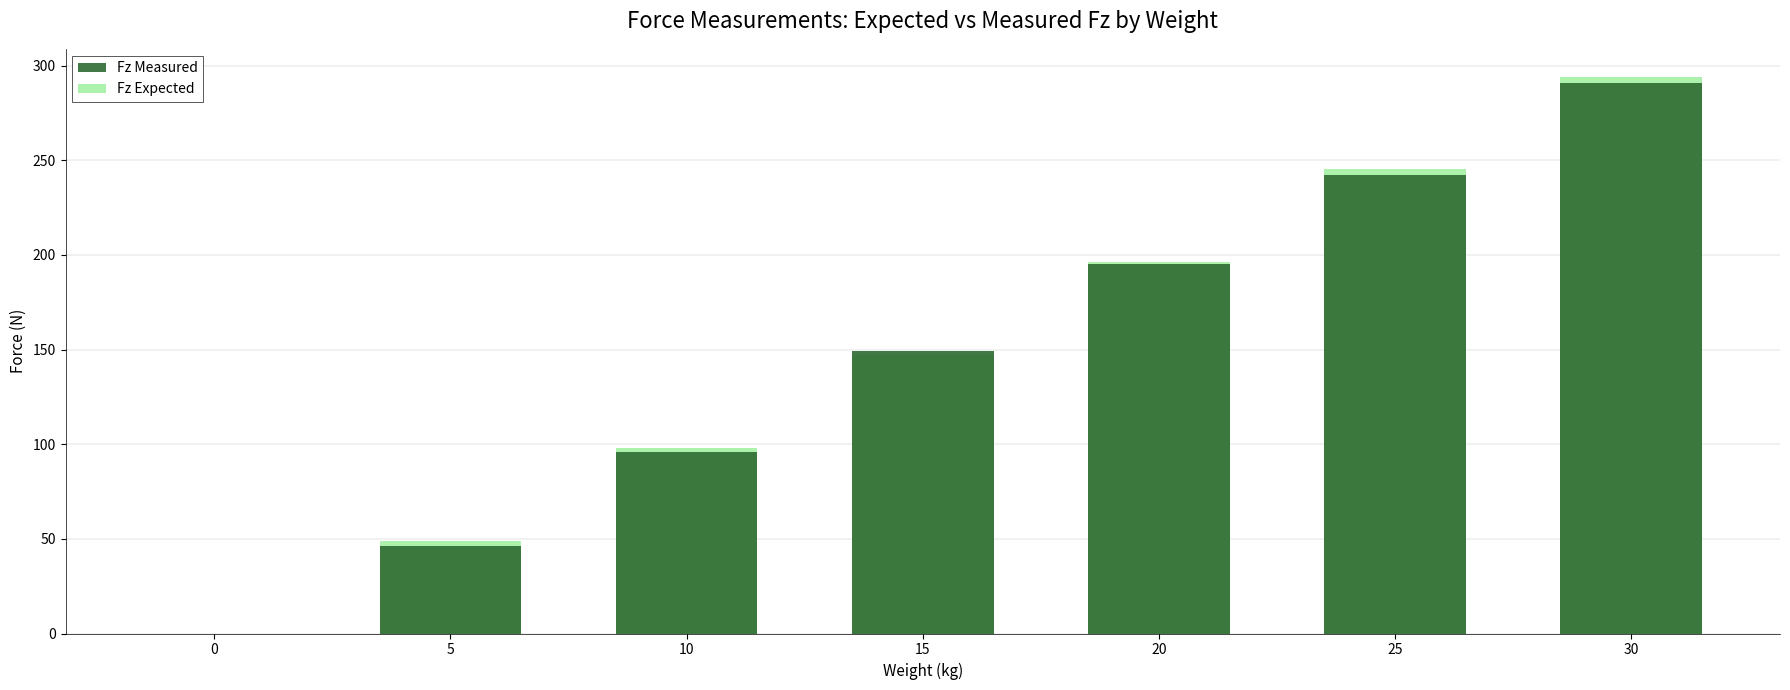

Rank the series at 20 from highest to lowest value.

Fz Expected, Fz Measured